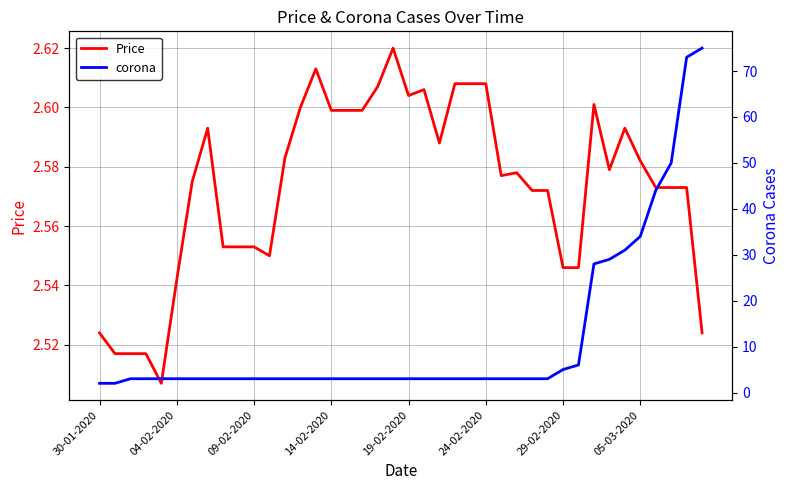

How many distinct data groups are displayed?

2